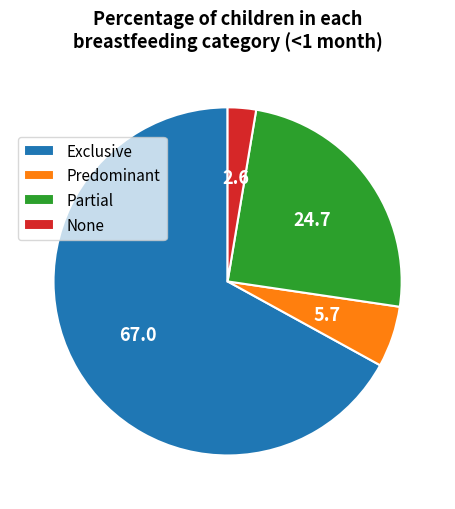

Rank the categories by value from lowest to highest.

None, Predominant, Partial, Exclusive